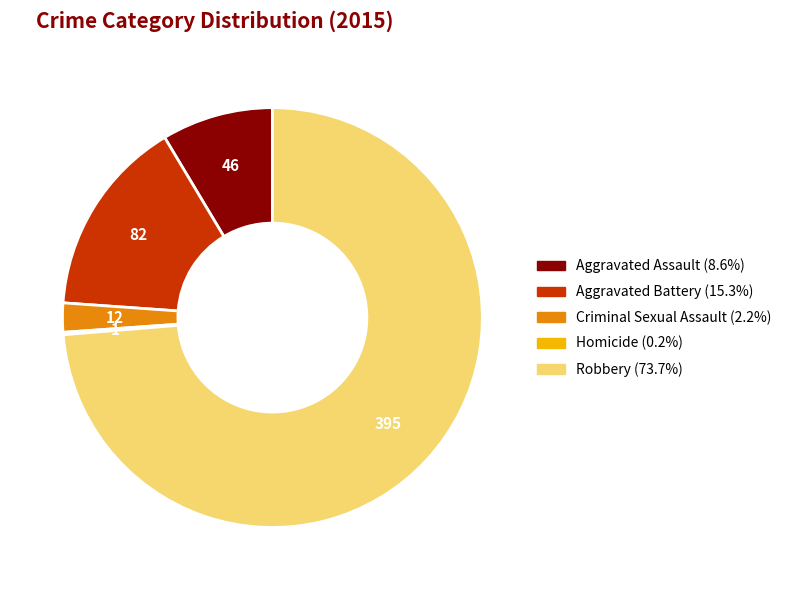

Is Aggravated Battery the majority of the pie?

No